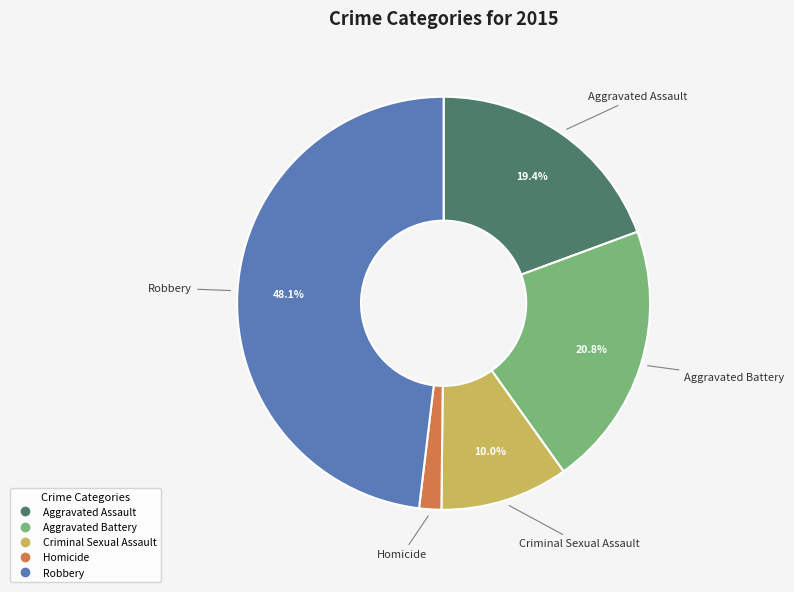

Which slice is the largest?

Robbery